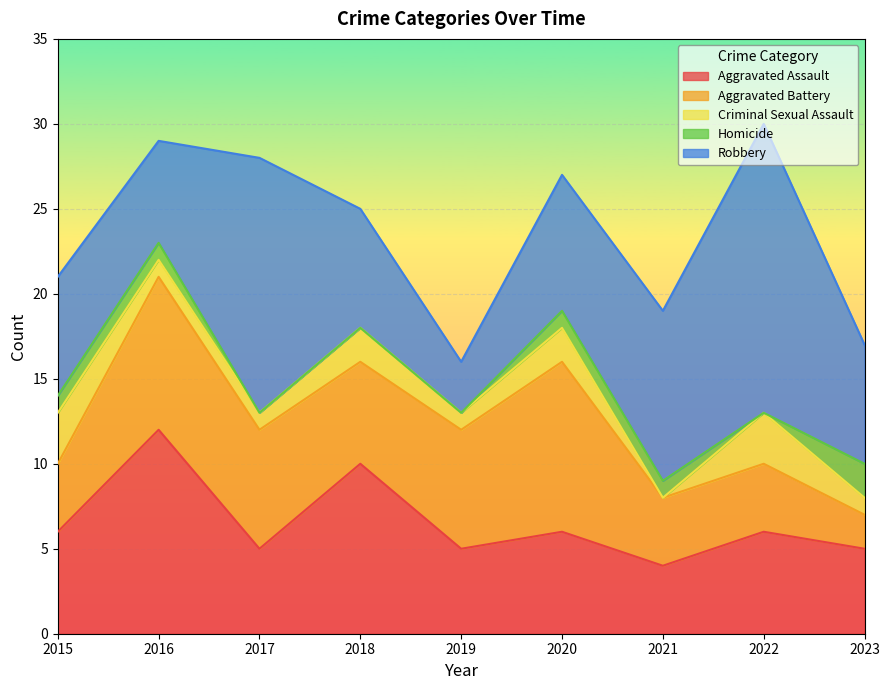

What is the average value of the Homicide series?

1